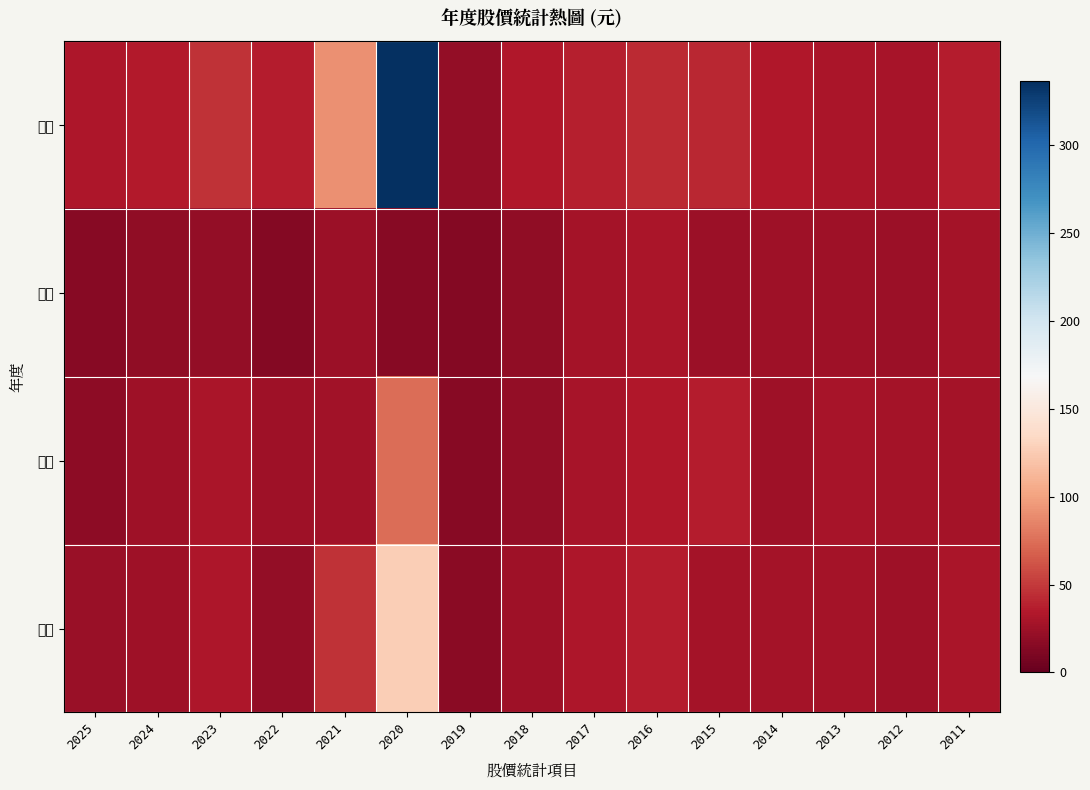

What is the total value across all series at 2022?

94.7